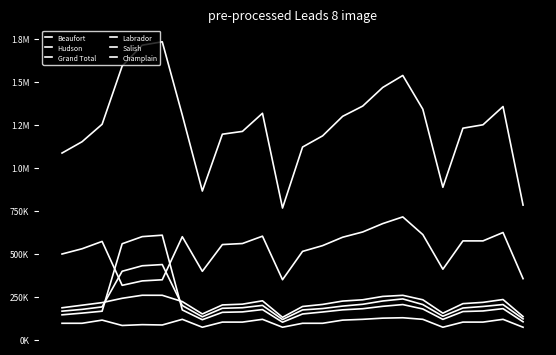

Is this an area chart (filled region under the line)?

No